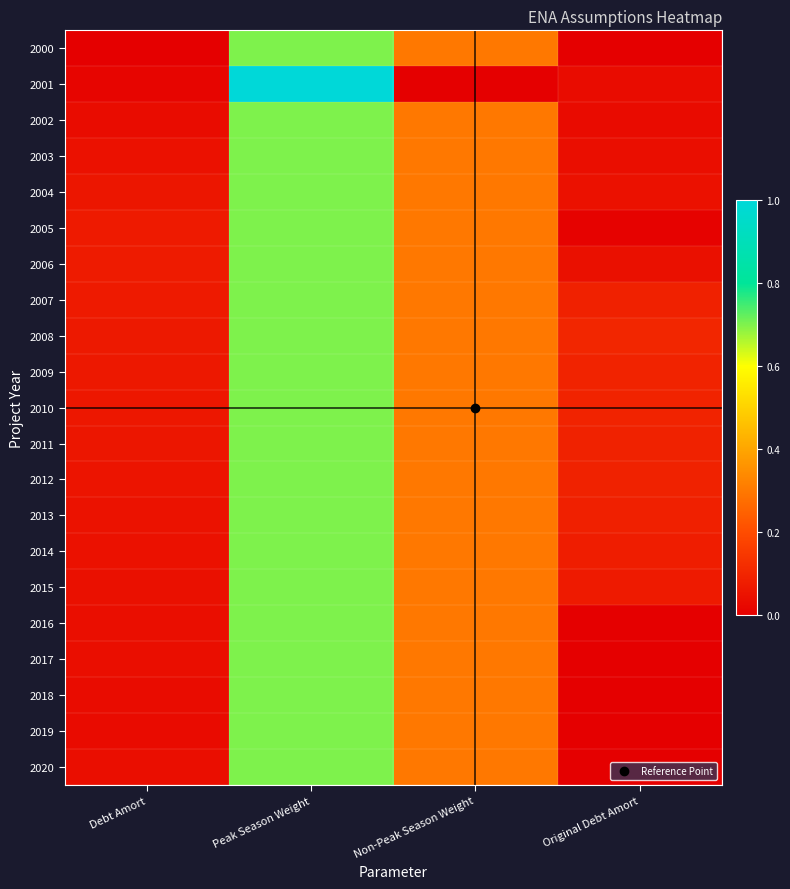

What is the total value across all series at Original Debt Amort?

1.0